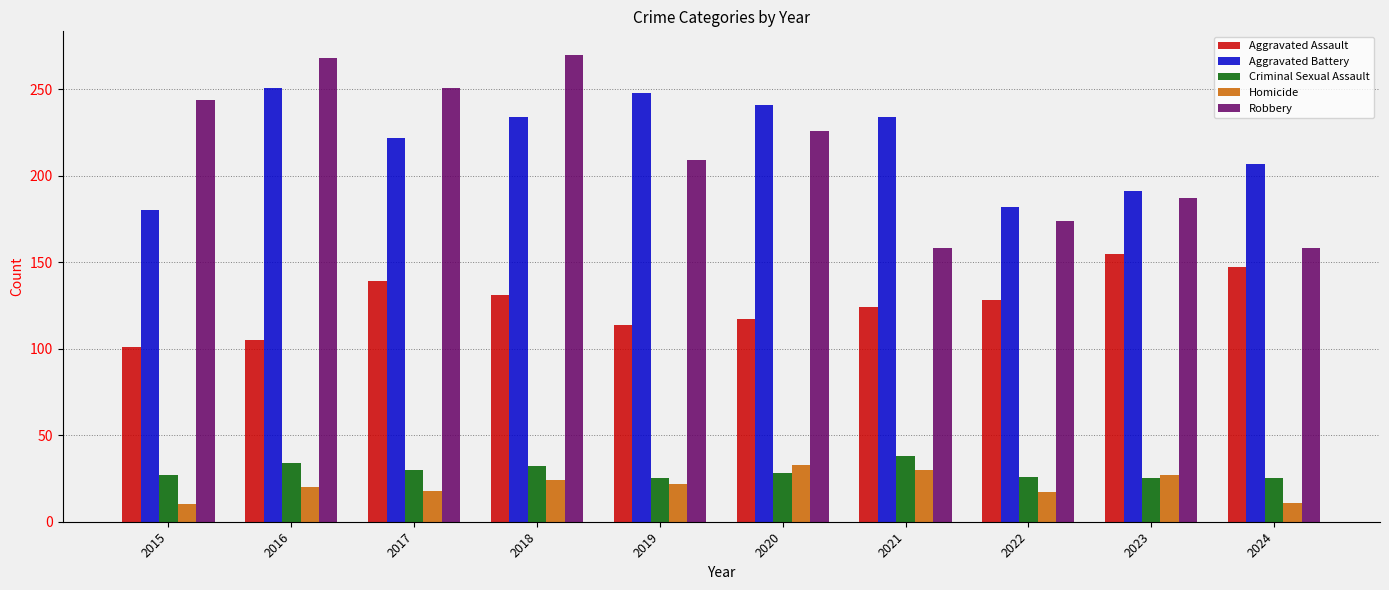

What is the lowest value of the Homicide series?

10